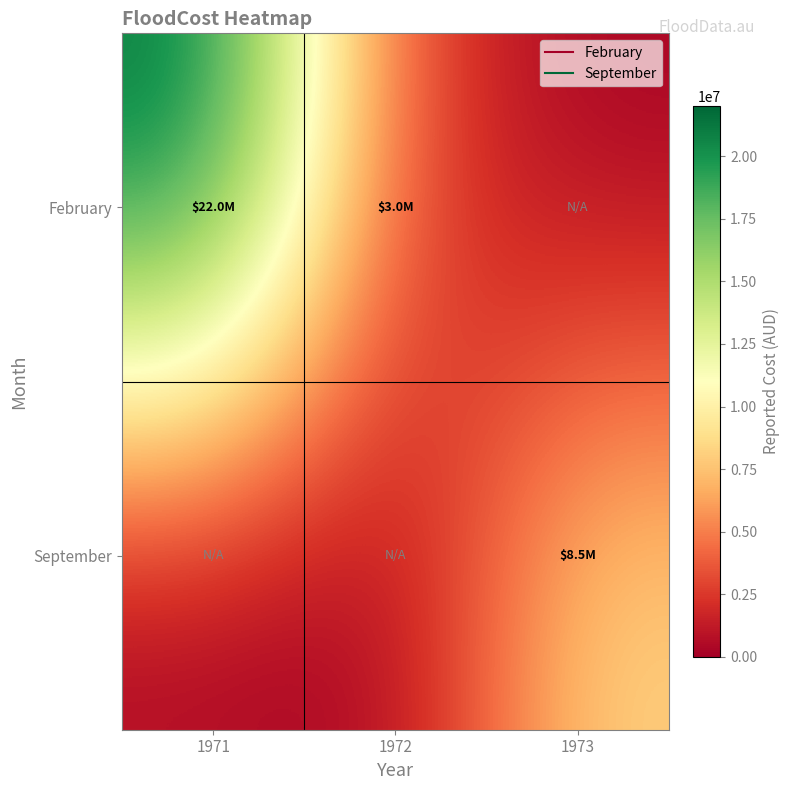

Reading left to right, what are all the values shown in this chart?

February: 1971=22000000	1972=3000000	1973=0
September: 1971=0	1972=0	1973=8500000